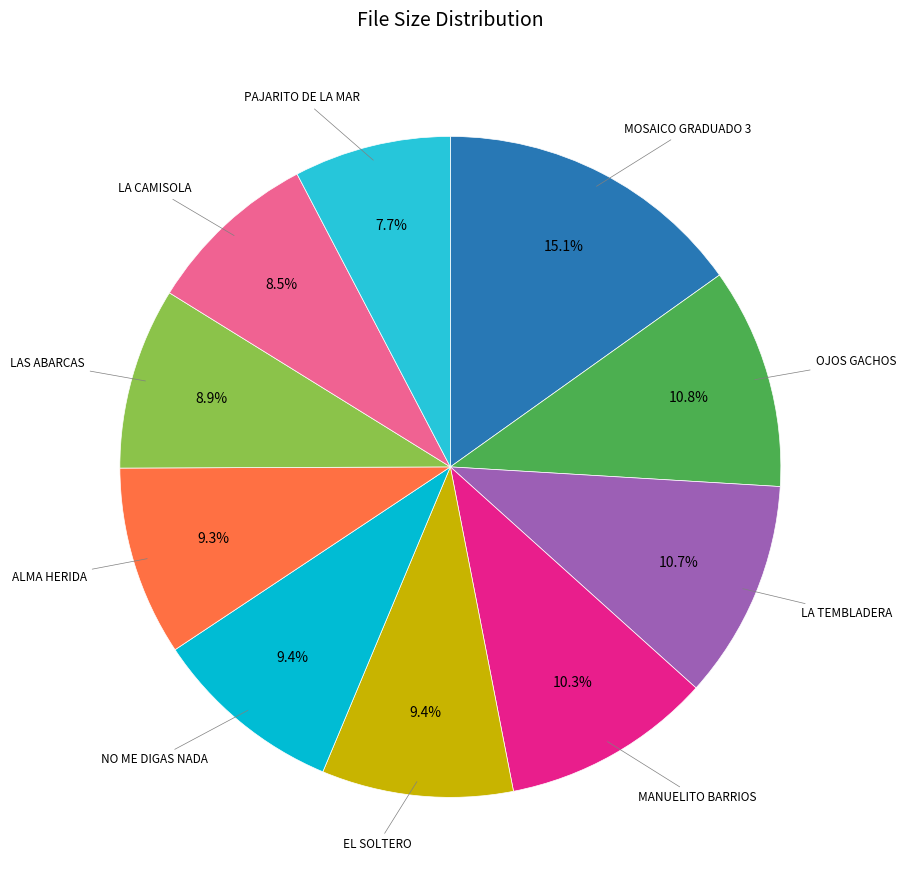

Is there any slice that represents more than half of the pie?

No